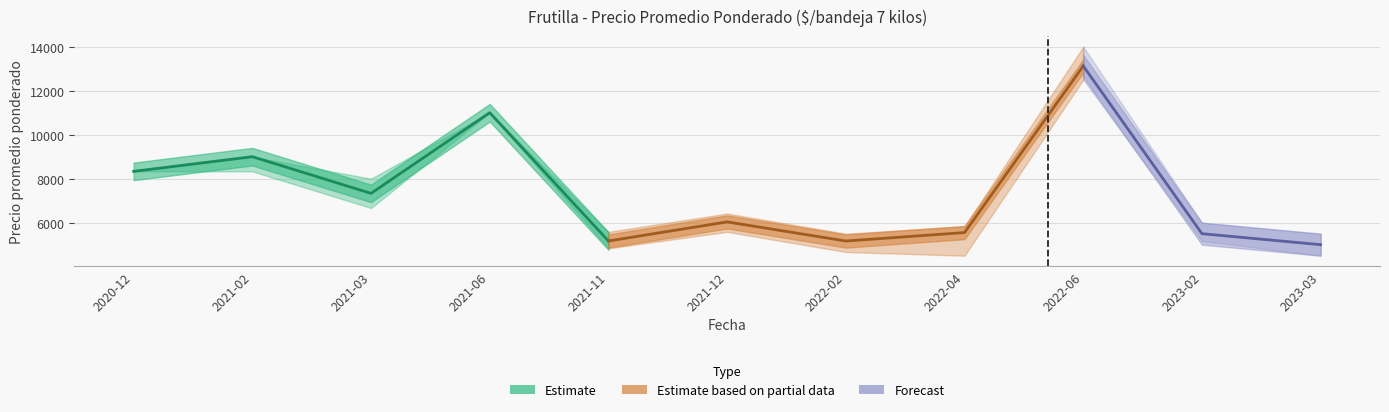

Read the Precio promedio ponderado value at 2023-03.

5000